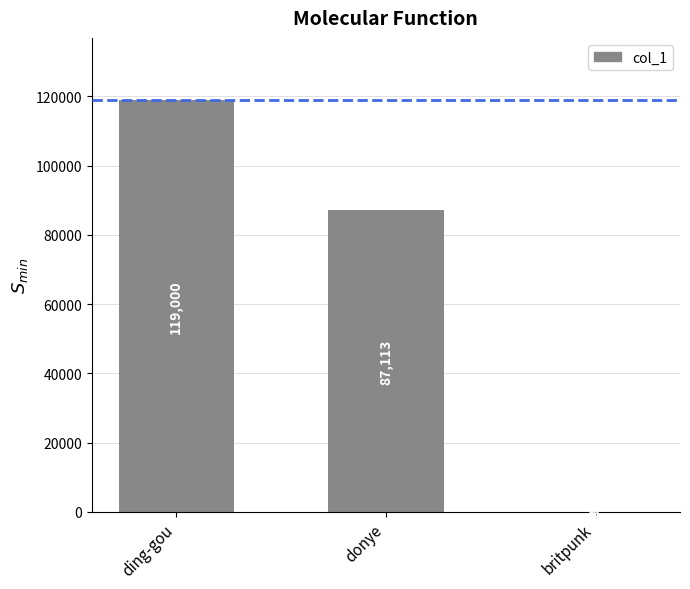

Is it true that the value at ding-gou is 82219?

False